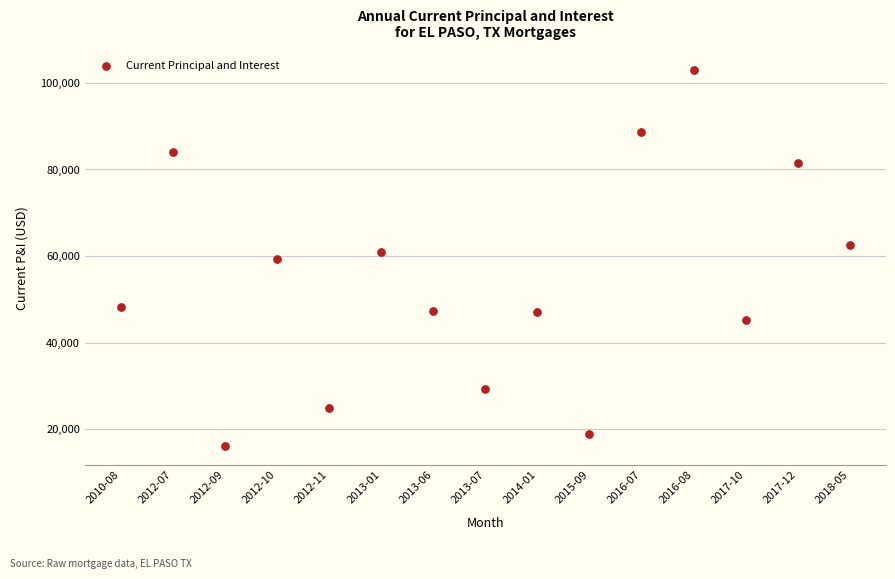

What is the range of Y values (max minus min)?

86829.0